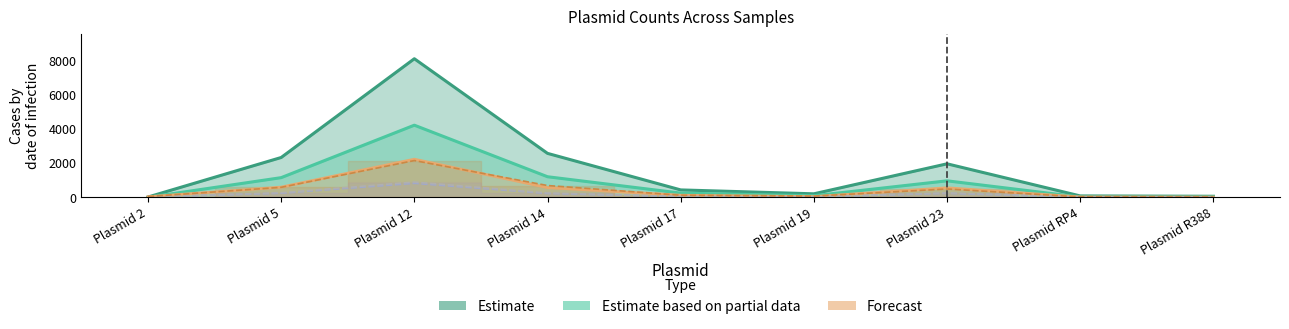

Reading left to right, extract all data points from this chart.

5-2.fastqsanger_result.csv: Plasmid 2=2	Plasmid 5=1150	Plasmid 12=4217	Plasmid 14=1203	Plasmid 17=247	Plasmid 19=93	Plasmid 23=964	Plasmid RP4=18	Plasmid R388=21
1-2.fastqsanger_result.csv: Plasmid 2=32	Plasmid 5=597	Plasmid 12=2228	Plasmid 14=568	Plasmid 17=122	Plasmid 19=42	Plasmid 23=557	Plasmid RP4=22	Plasmid R388=14
1-5.fastqsanger_result.csv: Plasmid 2=15	Plasmid 5=239	Plasmid 12=818	Plasmid 14=226	Plasmid 17=40	Plasmid 19=17	Plasmid 23=235	Plasmid RP4=7	Plasmid R388=2
1-11.fastqsanger_result.csv: Plasmid 2=14	Plasmid 5=269	Plasmid 12=892	Plasmid 14=256	Plasmid 17=40	Plasmid 19=20	Plasmid 23=255	Plasmid RP4=12	Plasmid R388=5
3-2.fastqsanger_result.csv: Plasmid 2=17	Plasmid 5=2328	Plasmid 12=8102	Plasmid 14=2569	Plasmid 17=433	Plasmid 19=205	Plasmid 23=1959	Plasmid RP4=81	Plasmid R388=62
3-4.fastqsanger_result.csv: Plasmid 2=46	Plasmid 5=584	Plasmid 12=2149	Plasmid 14=689	Plasmid 17=122	Plasmid 19=70	Plasmid 23=487	Plasmid RP4=25	Plasmid R388=14